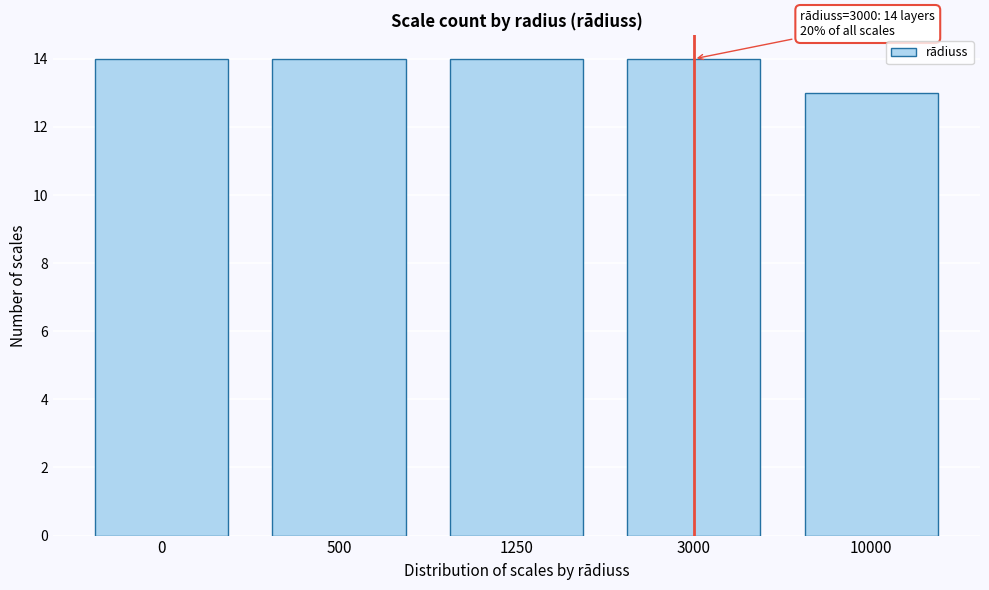

Reading right to left, list all the values displayed in this chart.

13	14	14	14	14